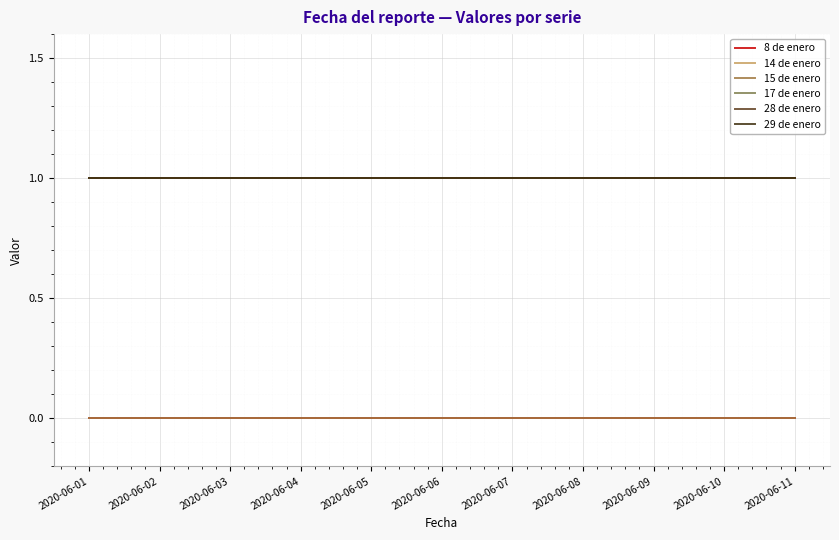

Reading left to right, extract all data points from this chart.

8 de enero: 2020-06-01=0	2020-06-02=0	2020-06-03=0	2020-06-04=0	2020-06-05=0	2020-06-06=0	2020-06-07=0	2020-06-08=0	2020-06-09=0	2020-06-10=0	2020-06-11=0
14 de enero: 2020-06-01=1	2020-06-02=1	2020-06-03=1	2020-06-04=1	2020-06-05=1	2020-06-06=1	2020-06-07=1	2020-06-08=1	2020-06-09=1	2020-06-10=1	2020-06-11=1
15 de enero: 2020-06-01=0	2020-06-02=0	2020-06-03=0	2020-06-04=0	2020-06-05=0	2020-06-06=0	2020-06-07=0	2020-06-08=0	2020-06-09=0	2020-06-10=0	2020-06-11=0
17 de enero: 2020-06-01=1	2020-06-02=1	2020-06-03=1	2020-06-04=1	2020-06-05=1	2020-06-06=1	2020-06-07=1	2020-06-08=1	2020-06-09=1	2020-06-10=1	2020-06-11=1
28 de enero: 2020-06-01=1	2020-06-02=1	2020-06-03=1	2020-06-04=1	2020-06-05=1	2020-06-06=1	2020-06-07=1	2020-06-08=1	2020-06-09=1	2020-06-10=1	2020-06-11=1
29 de enero: 2020-06-01=1	2020-06-02=1	2020-06-03=1	2020-06-04=1	2020-06-05=1	2020-06-06=1	2020-06-07=1	2020-06-08=1	2020-06-09=1	2020-06-10=1	2020-06-11=1